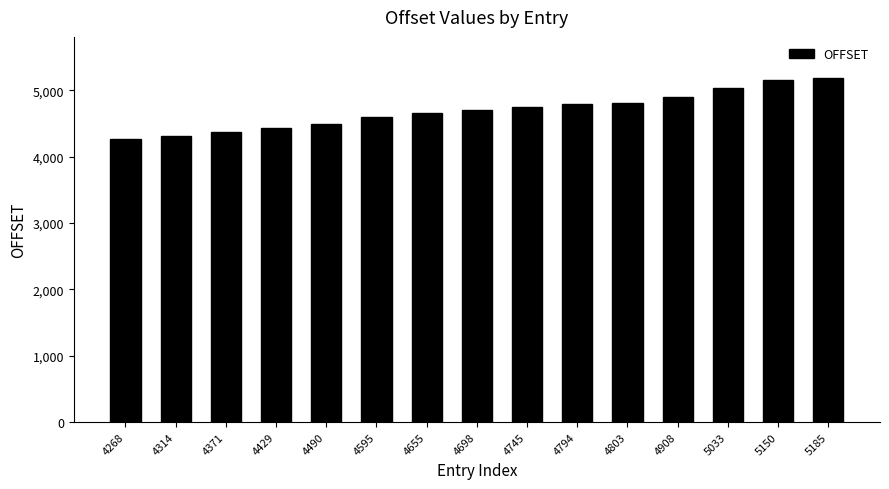

The value at 4268 is 6850. True or false?

False